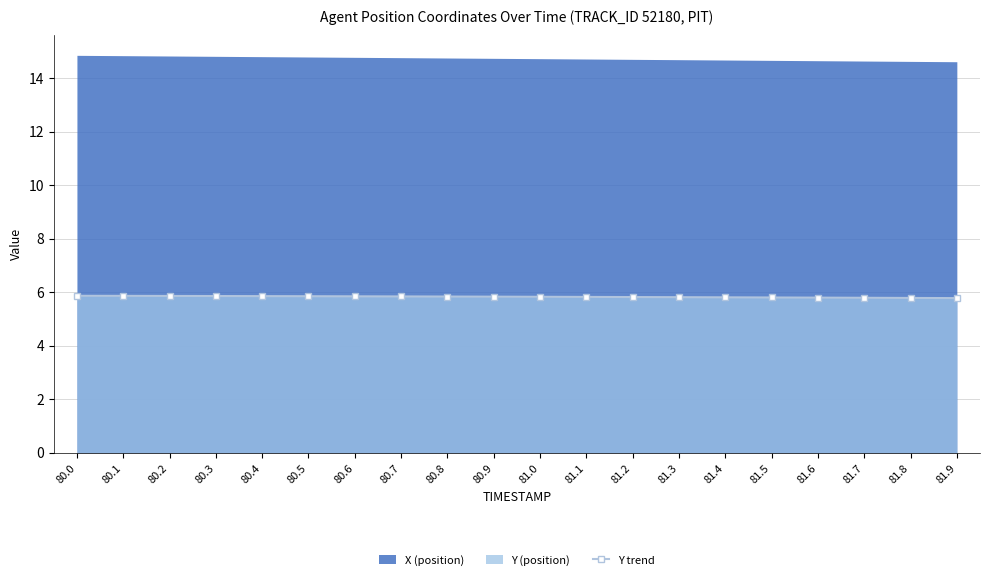

Is it true that the value at 80.3 is 5.9?

True